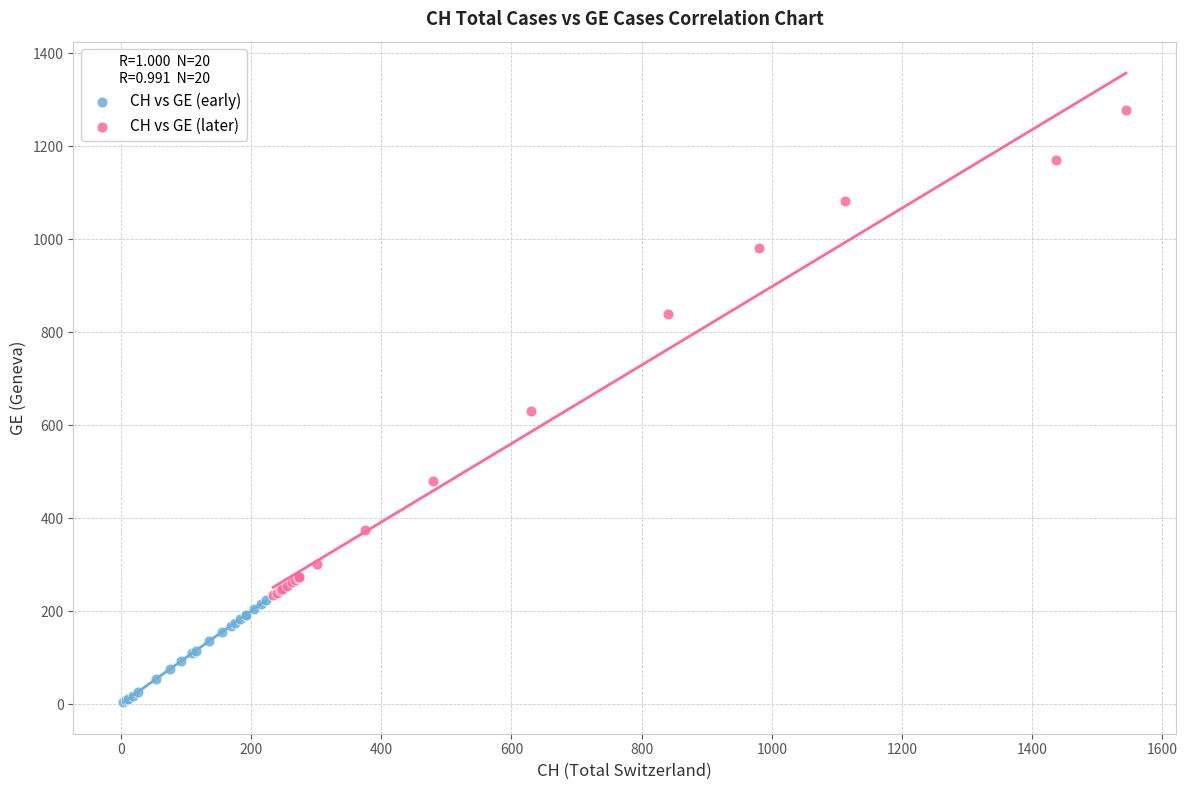

Which series reaches the maximum Y coordinate?

CH vs GE (later)